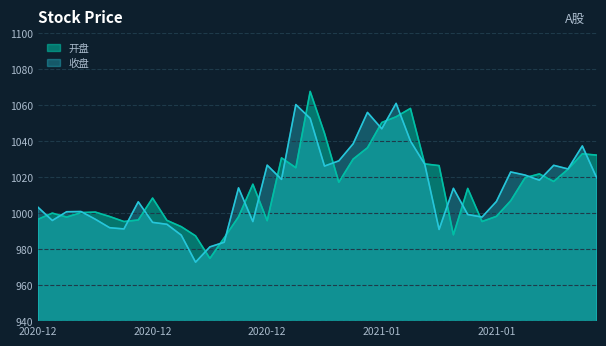

True or false: 开盘 and 收盘 intersect in this chart.

True